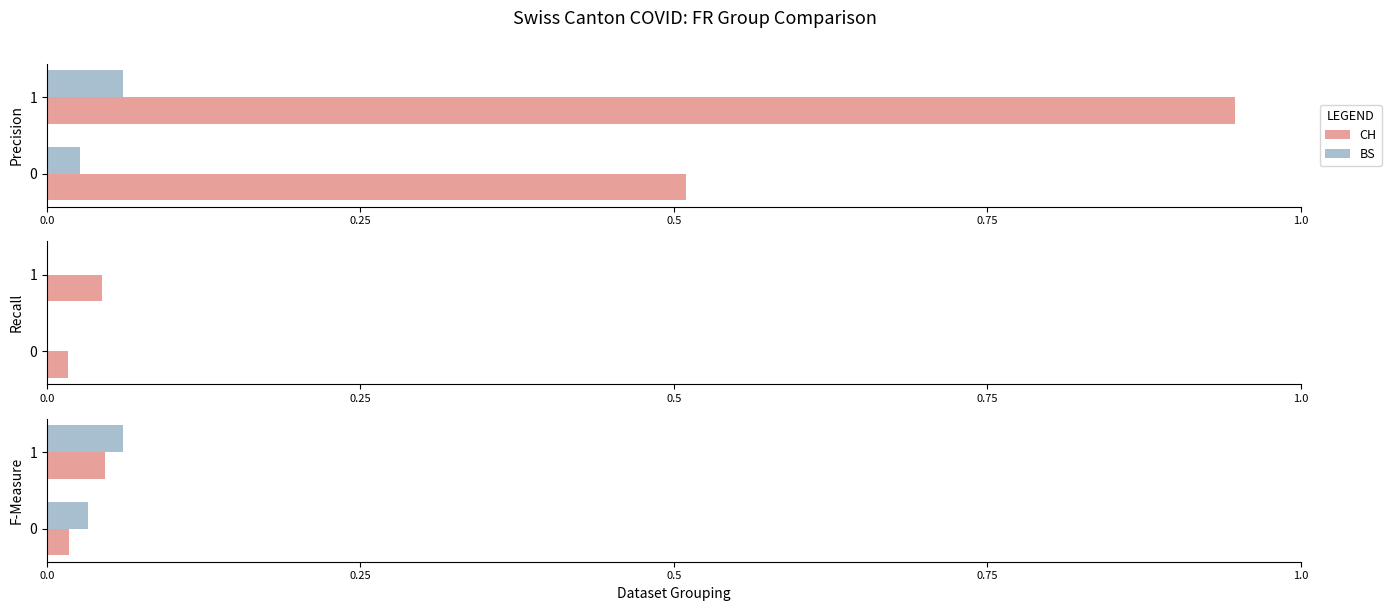

What is the greatest value displayed?

0.9